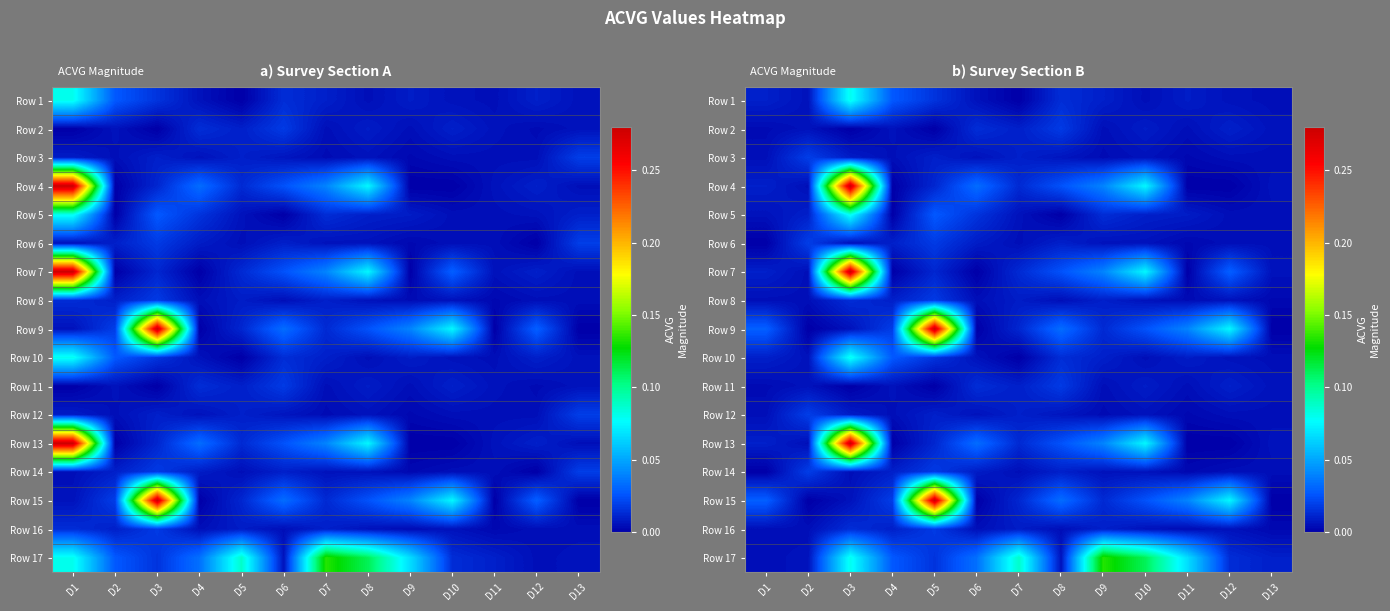

At how many categories does at least one series exceed 0?

13